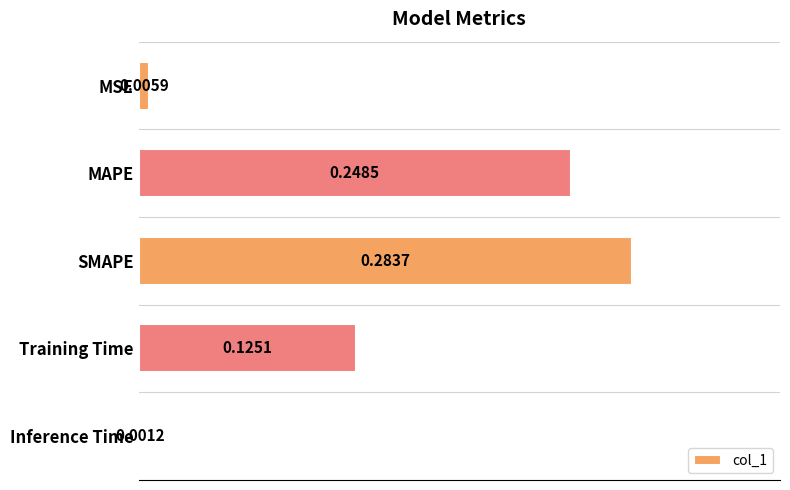

At which label is the value closest to 0?

Inference Time